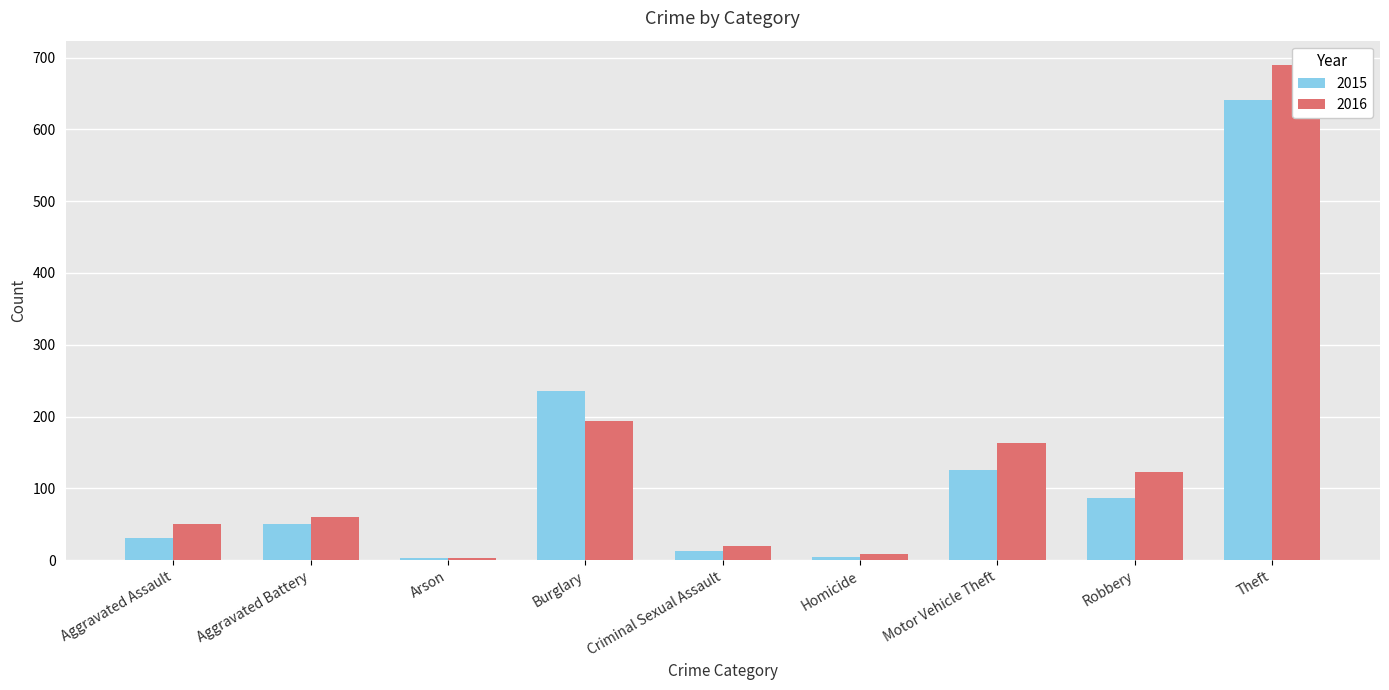

What is the sum of the 2015 values at Burglary and Motor Vehicle Theft?

361